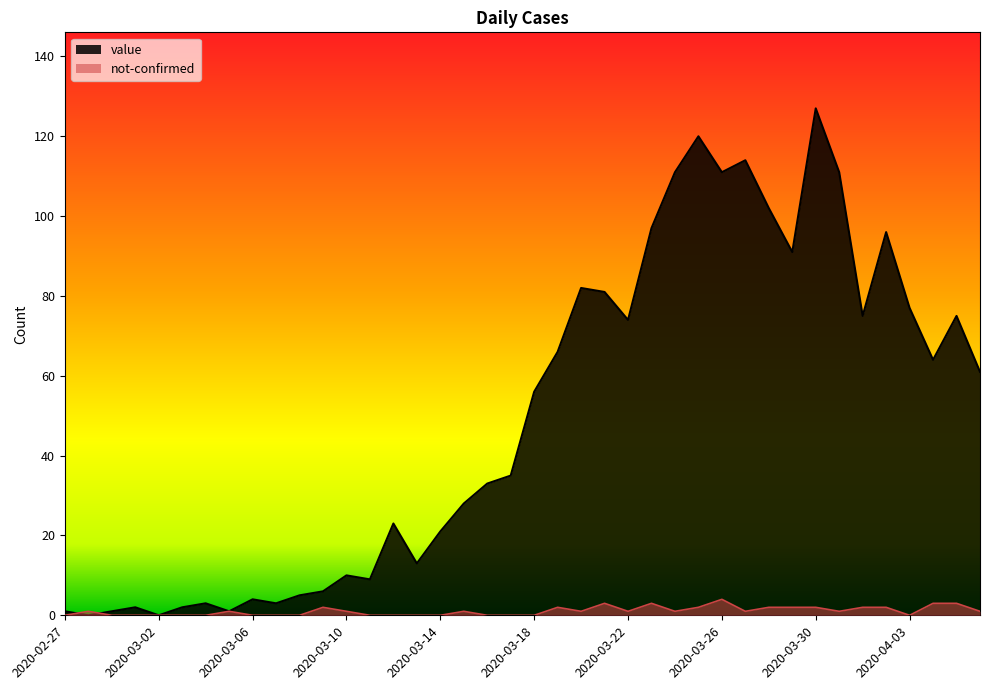

The value of value at 2020-03-01 is 4. True or false?

False